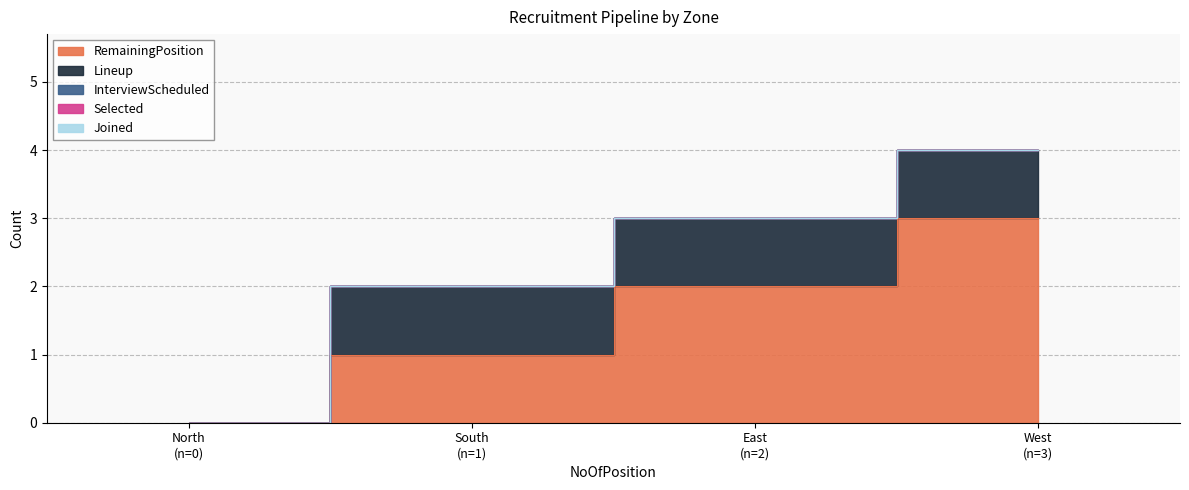

What is the difference between the highest and lowest values at South?

1